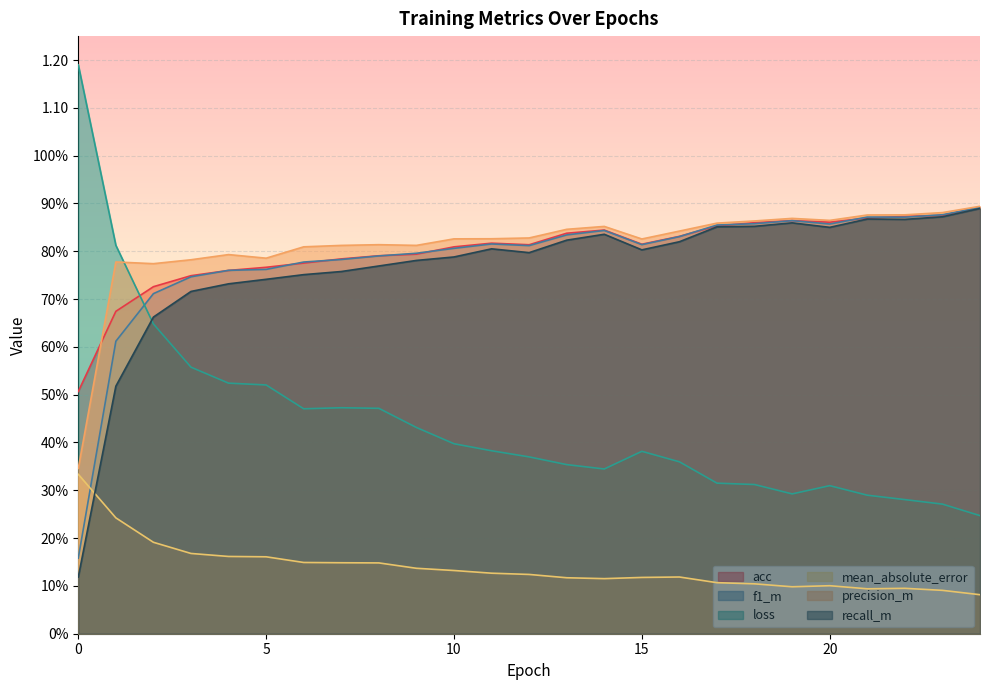

At which category does acc reach its first local peak?

11